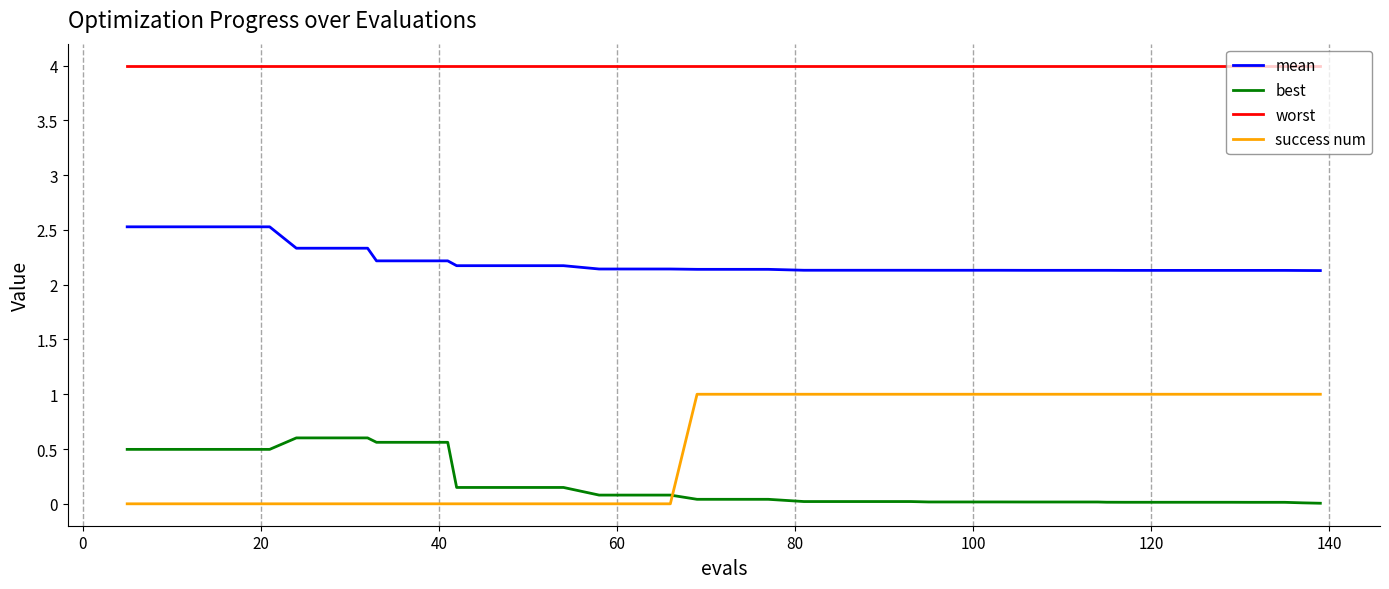

True or false: mean and worst cross at least once.

False